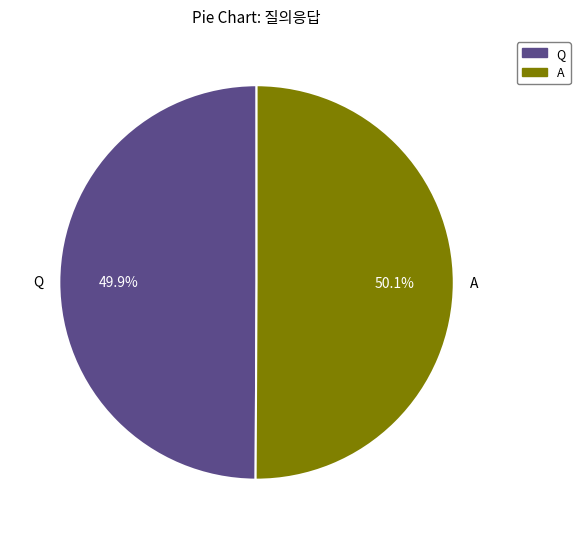

Is there a majority slice in this chart?

Yes